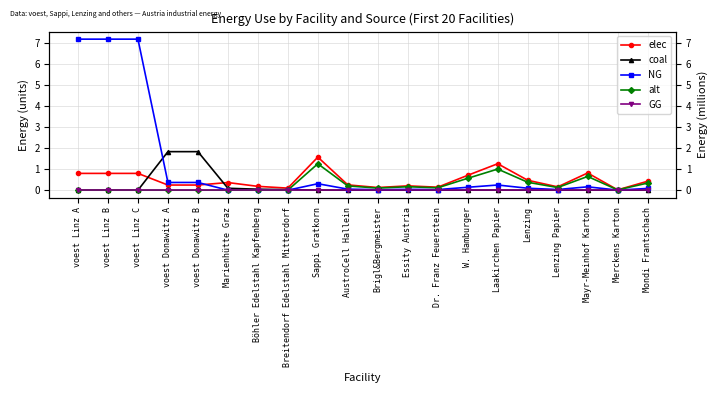

How many values in the NG series exceed 0?

17